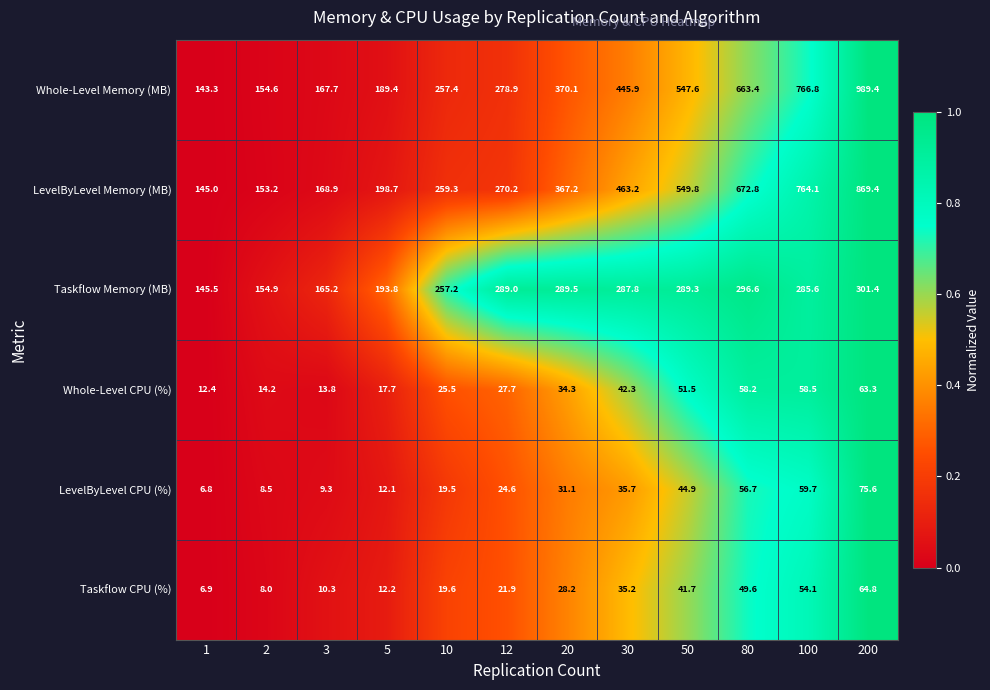

What is the total value across all series at 100?

1988.8